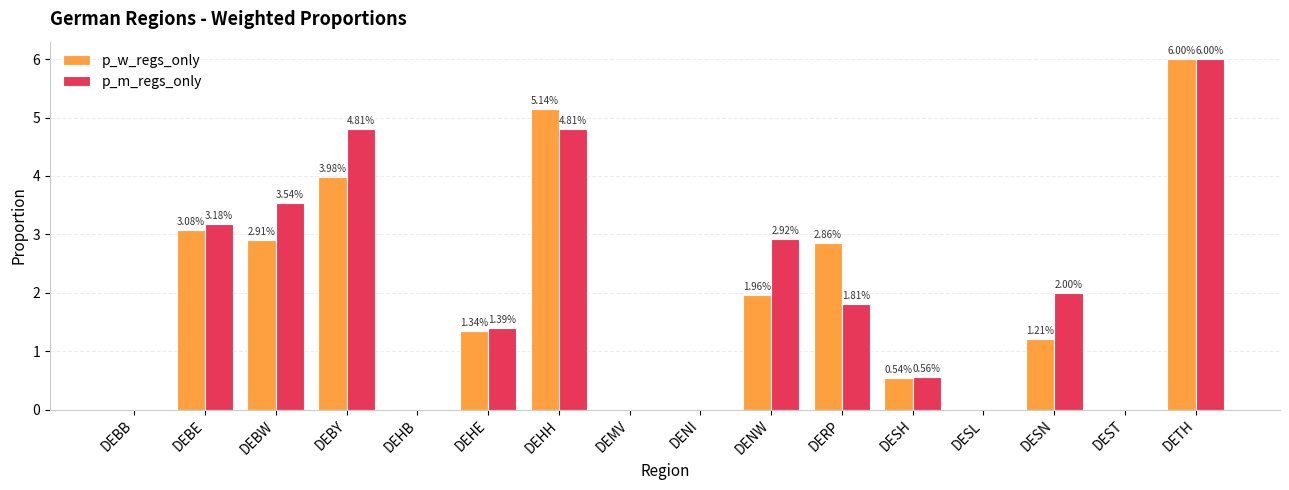

The value of p_m_regs_only at DERP is 1.8. True or false?

True